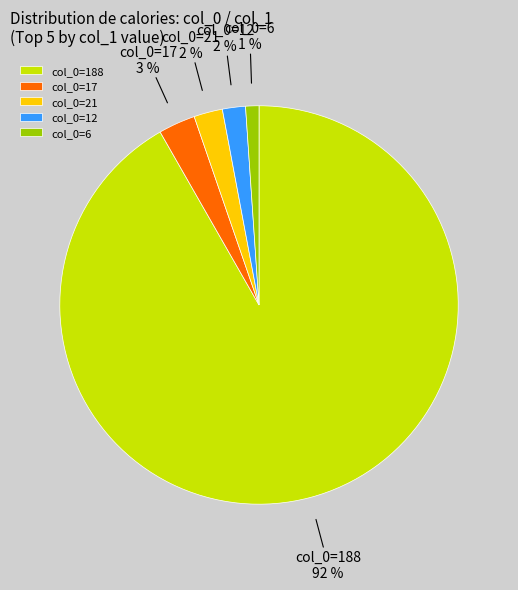

Is there any slice that represents more than half of the pie?

Yes